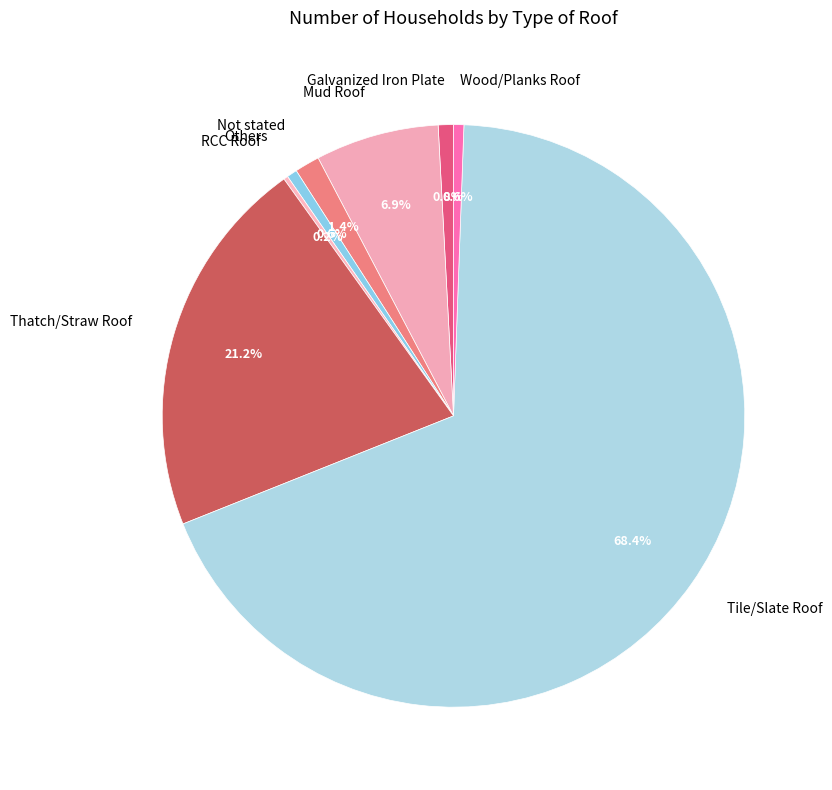

Which slice is the largest?

Tile/Slate Roof